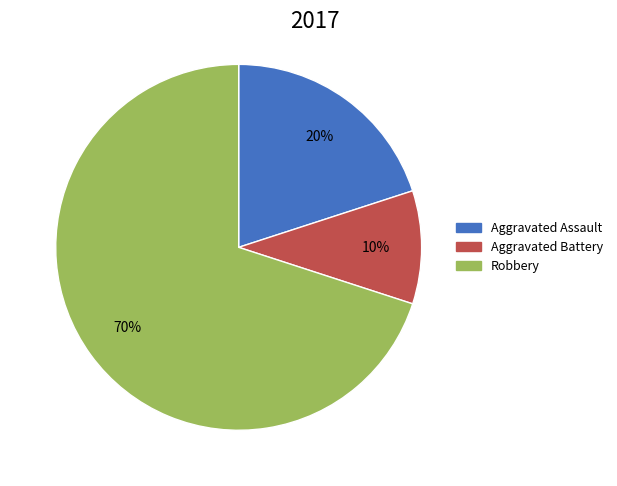

Does Aggravated Battery represent more than half of the total?

No